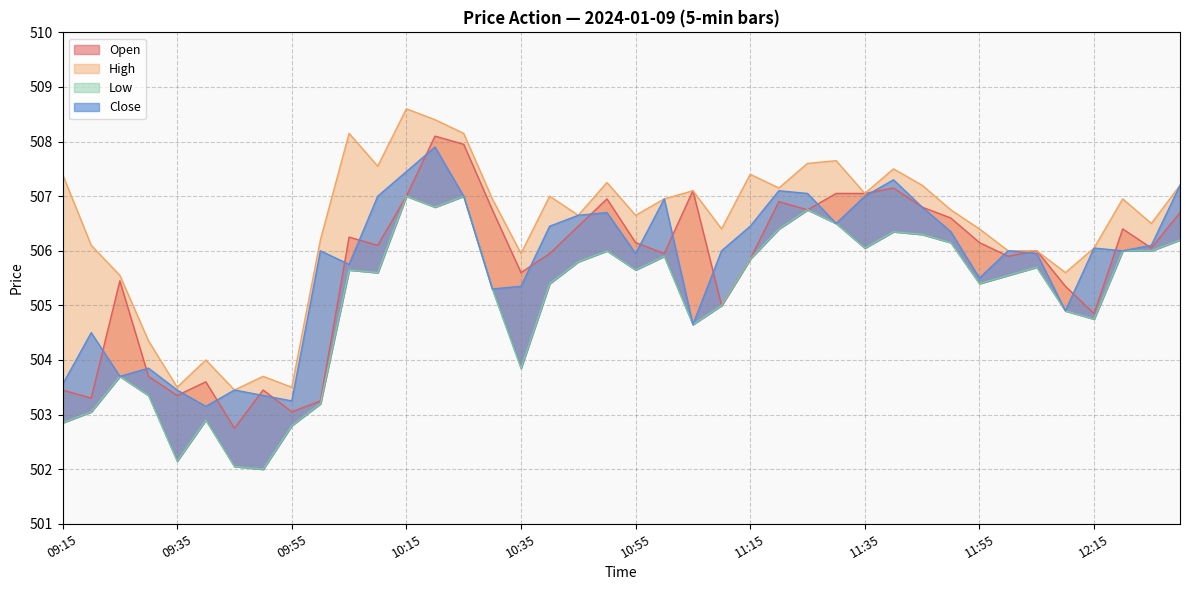

List the series in order of their peak value, highest first.

High, Open, Close, Low